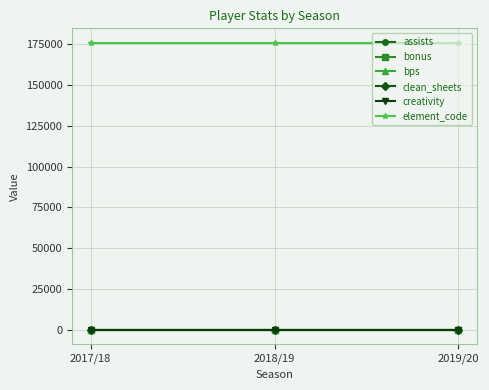

Does the chart have visible grid lines?

Yes